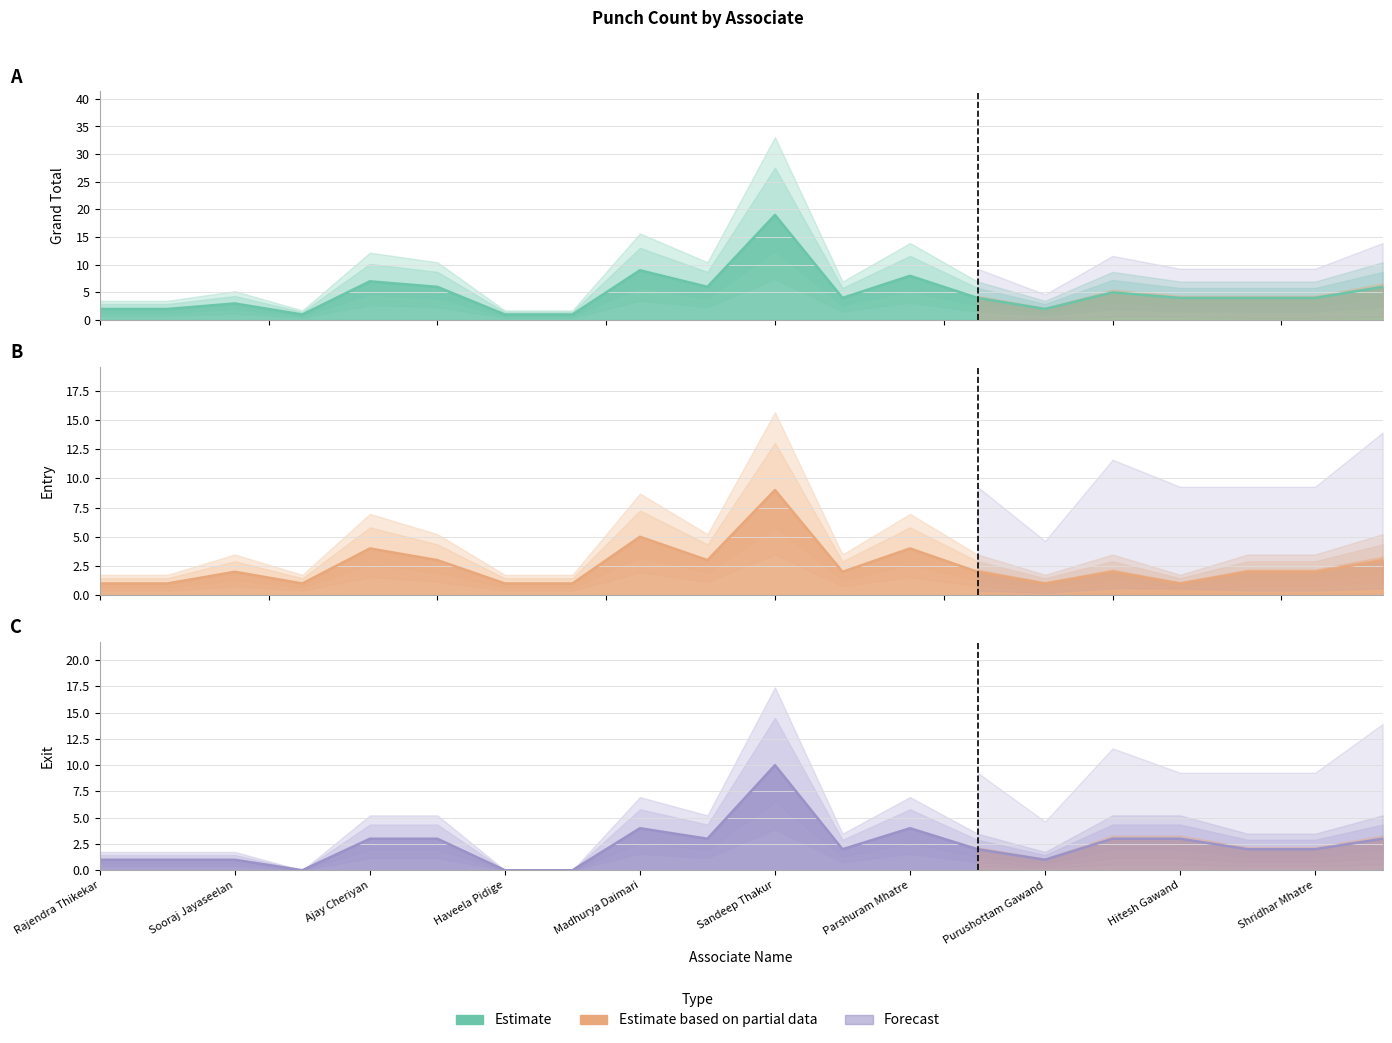

True or false: Entry and Grand Total intersect in this chart.

False